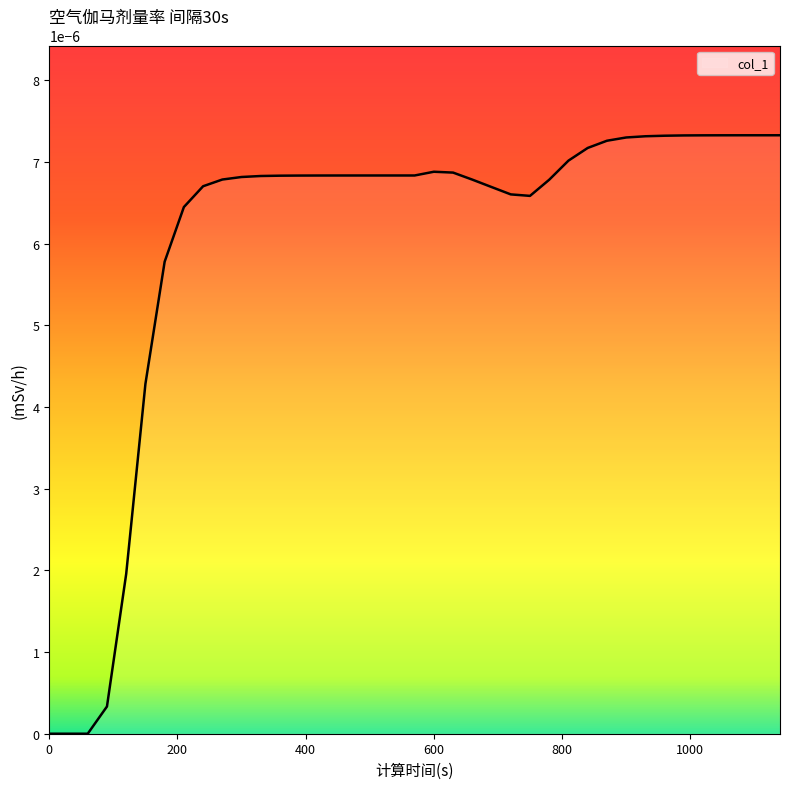

Which category has the highest value across all series?

1140